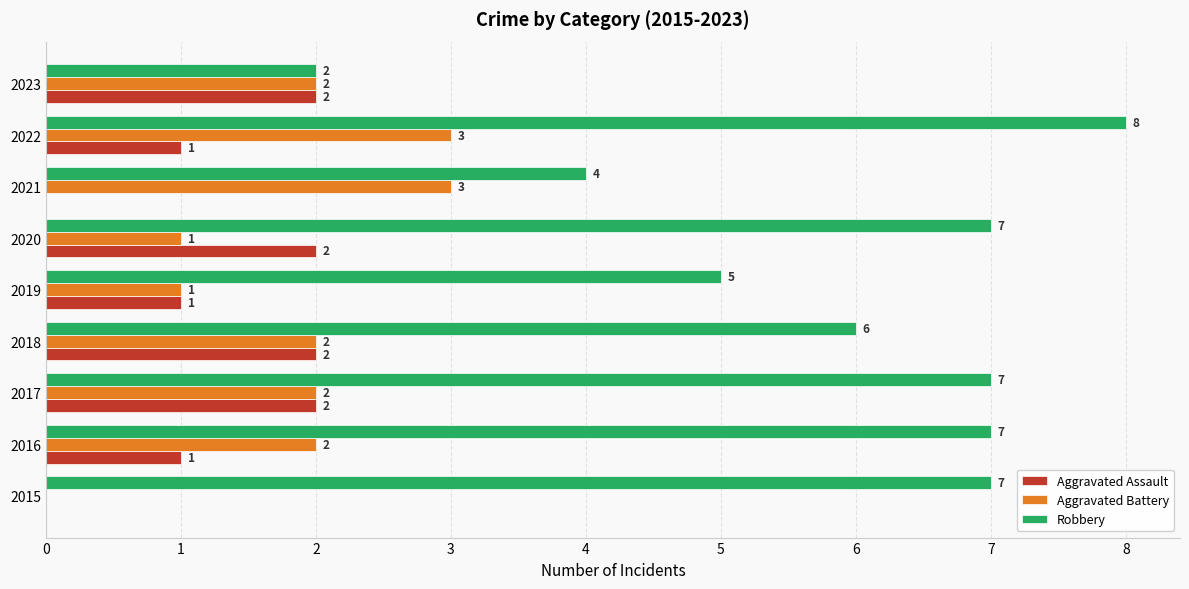

What is the sum of all Aggravated Assault values?

11